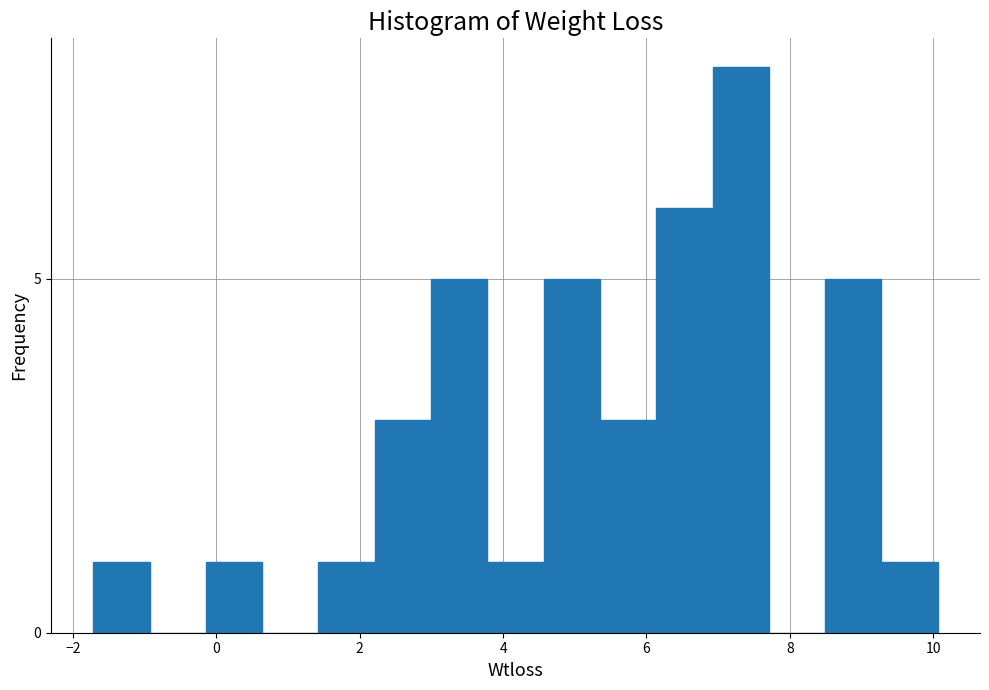

Read against the x-axis, roughly where is the centre of the tallest bar?

7.4